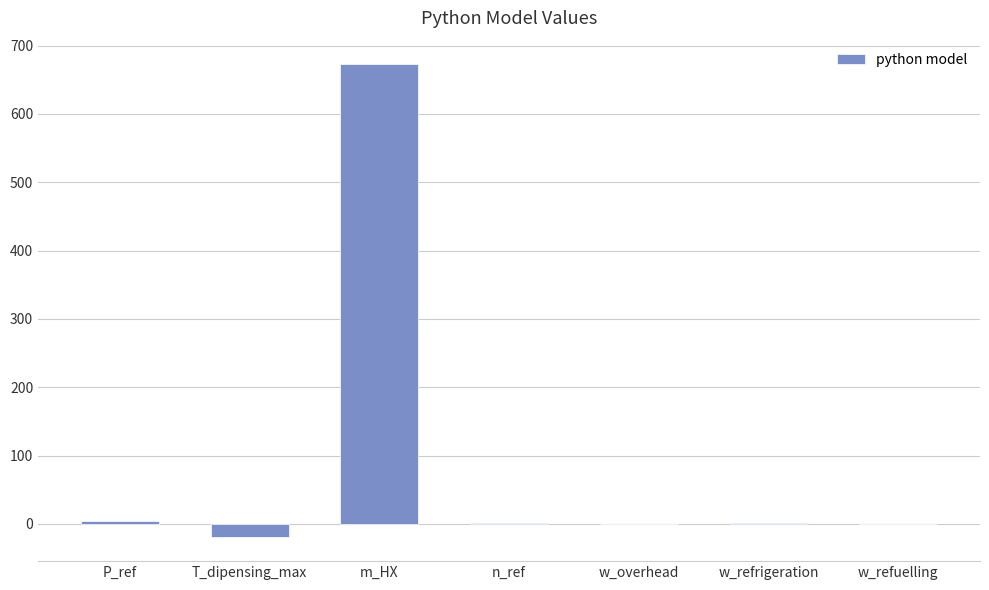

How many series are shown in this chart?

1